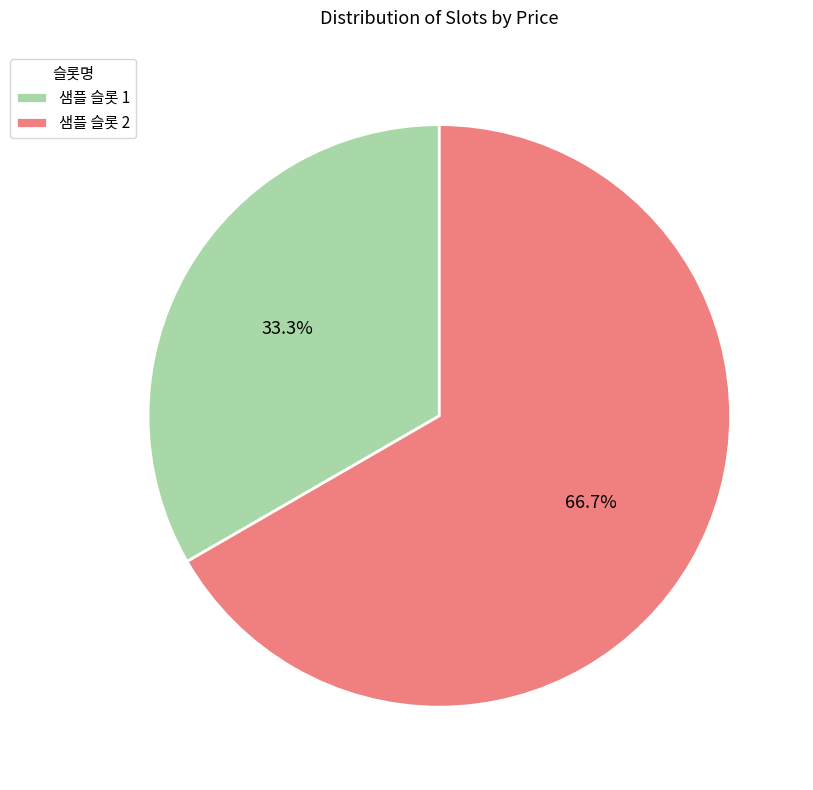

Combined, what portion of the pie is 샘플 슬롯 2 and 샘플 슬롯 1?

100.0%